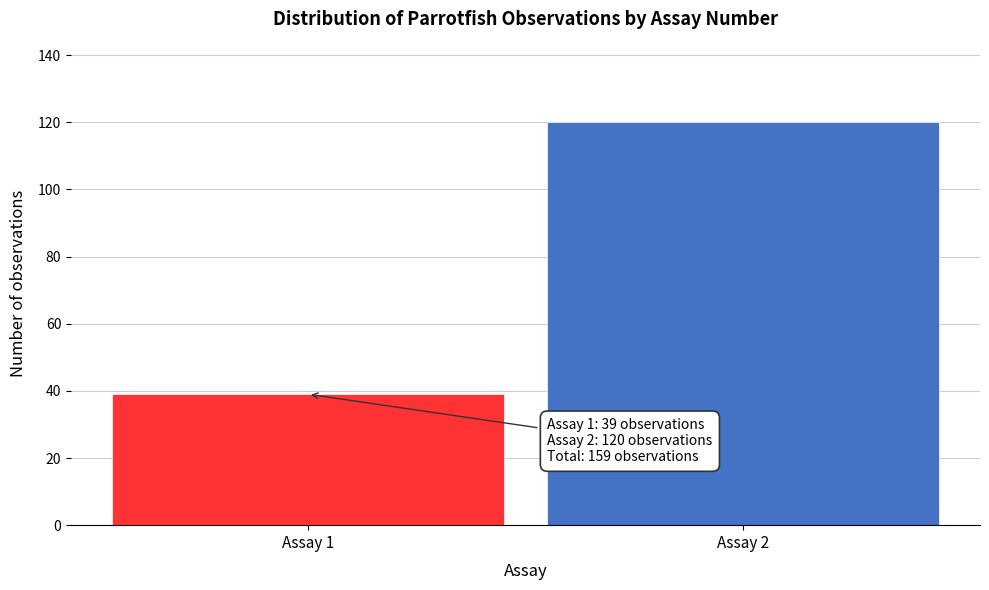

Reading left to right, extract all data points from this chart.

39	120